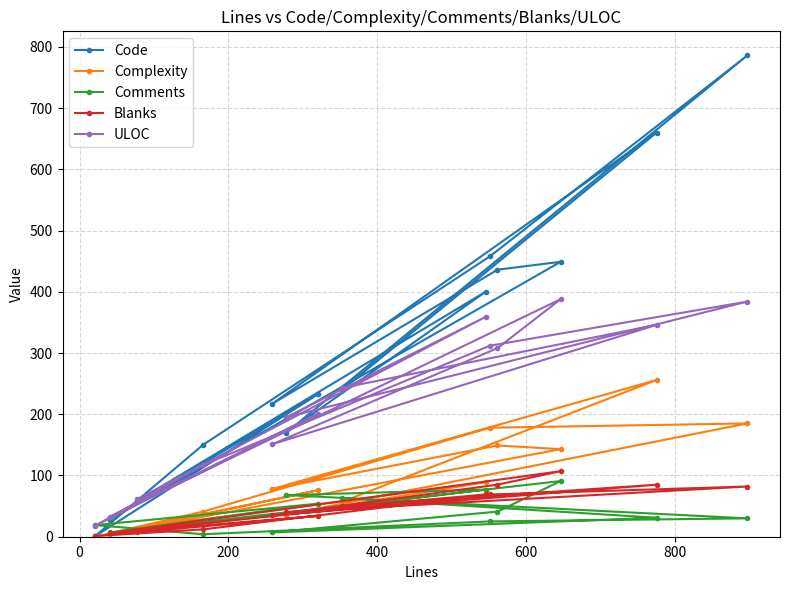

What is the greatest value displayed?

786